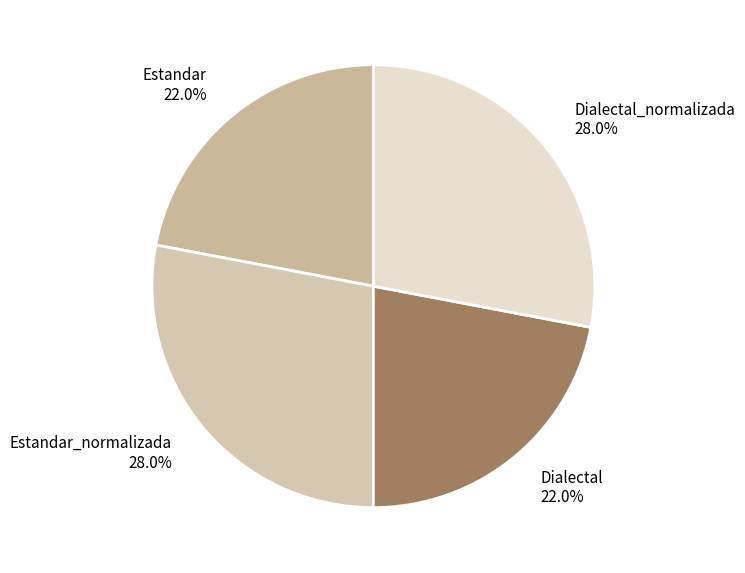

To the nearest percent, what portion does Estandar_normalizada represent?

28%